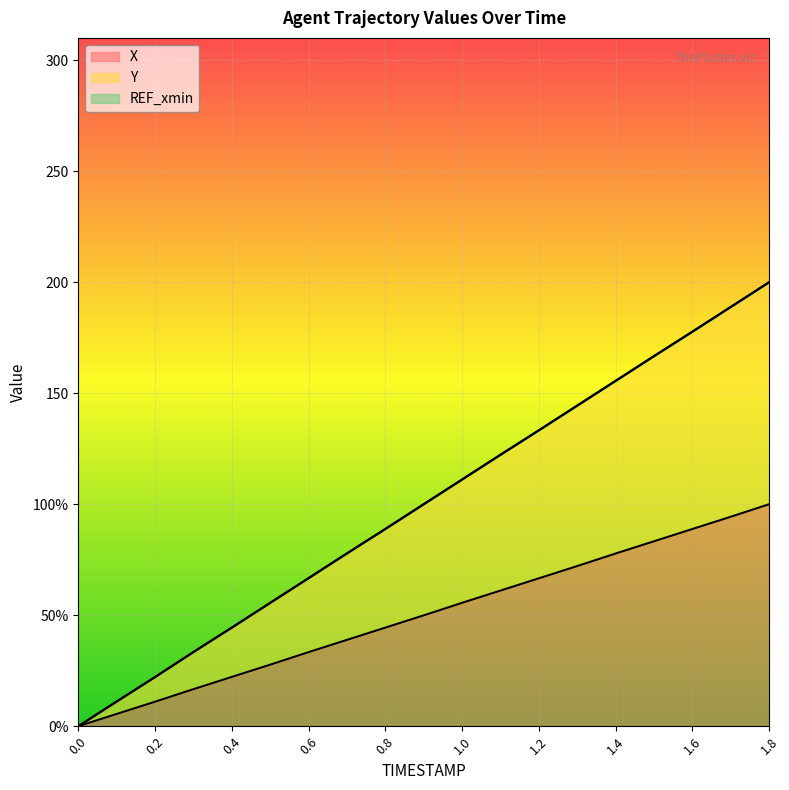

Which series has the largest range (max minus min)?

Y